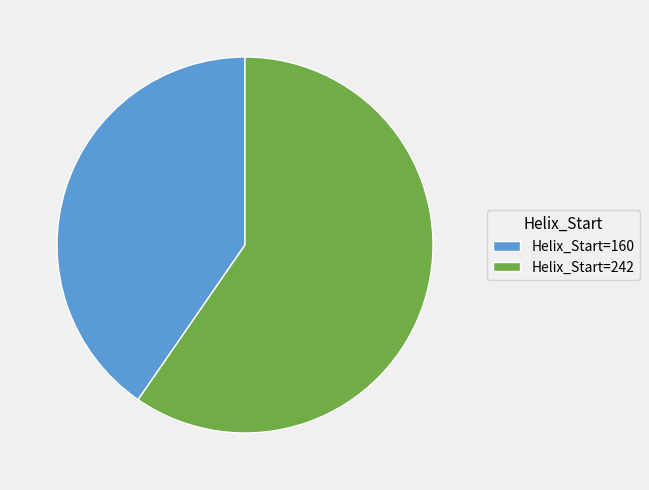

Is there any slice that represents more than half of the pie?

Yes